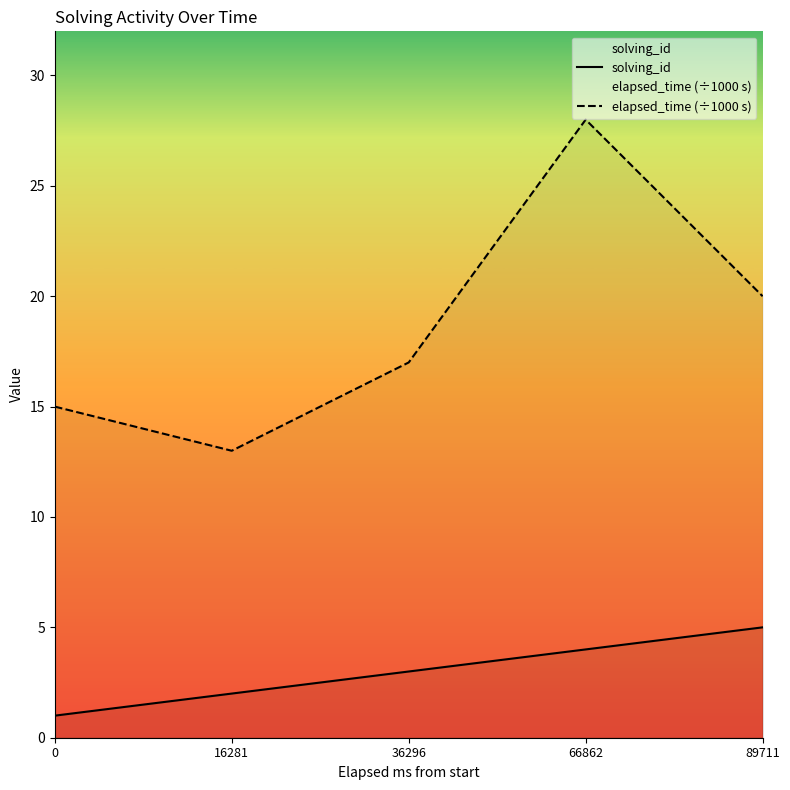

Reading right to left, transcribe all the data shown in this chart.

solving_id: 89711=5	66862=4	36296=3	16281=2	0=1
elapsed_time (÷1000 s): 89711=20	66862=28	36296=17	16281=13	0=15